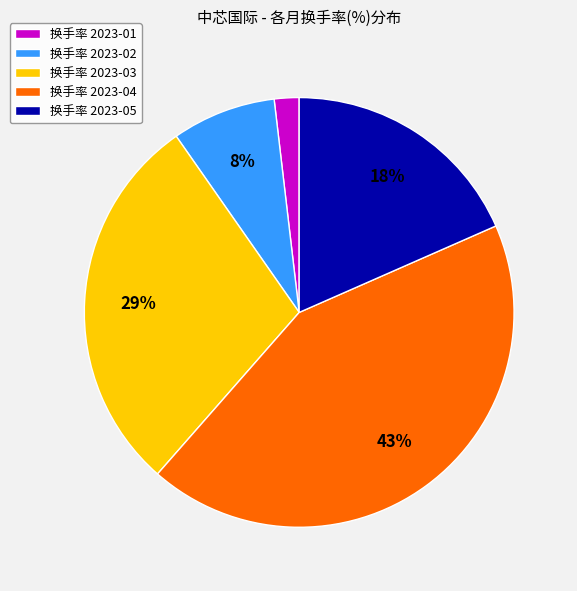

Is there a majority slice in this chart?

No